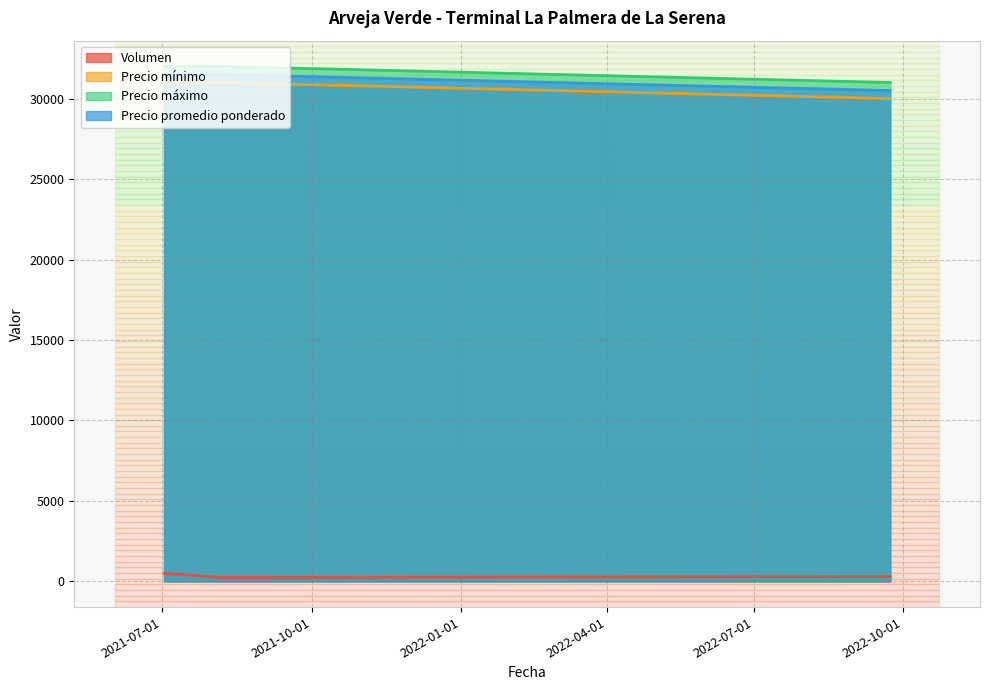

The value of Volumen at 2022-09-23 is 135. True or false?

False